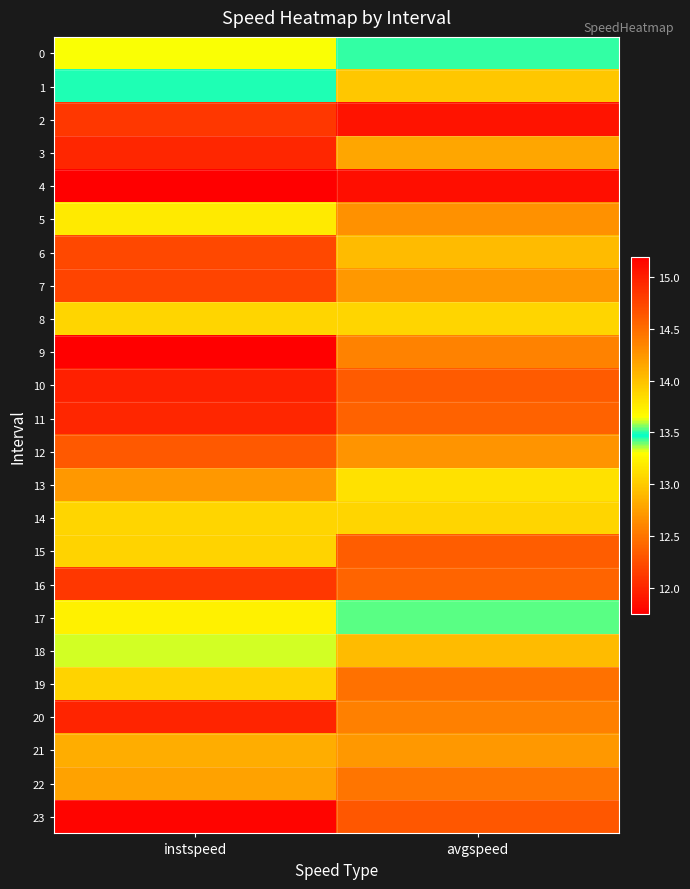

Reading left to right, transcribe all the data shown in this chart.

0: instspeed=13.3	avgspeed=13.5
1: instspeed=13.5	avgspeed=13.0
2: instspeed=12.1	avgspeed=11.9
3: instspeed=12.0	avgspeed=12.8
4: instspeed=11.7	avgspeed=11.8
5: instspeed=13.8	avgspeed=14.3
6: instspeed=12.2	avgspeed=12.9
7: instspeed=12.2	avgspeed=12.7
8: instspeed=13.9	avgspeed=13.9
9: instspeed=15.2	avgspeed=14.4
10: instspeed=12.0	avgspeed=12.3
11: instspeed=12.0	avgspeed=12.4
12: instspeed=12.3	avgspeed=12.7
13: instspeed=12.7	avgspeed=13.1
14: instspeed=13.9	avgspeed=13.9
15: instspeed=13.9	avgspeed=14.6
16: instspeed=12.1	avgspeed=12.4
17: instspeed=13.7	avgspeed=13.5
18: instspeed=13.3	avgspeed=12.9
19: instspeed=13.9	avgspeed=14.5
20: instspeed=12.0	avgspeed=12.6
21: instspeed=12.8	avgspeed=12.7
22: instspeed=12.8	avgspeed=12.5
23: instspeed=11.8	avgspeed=12.3